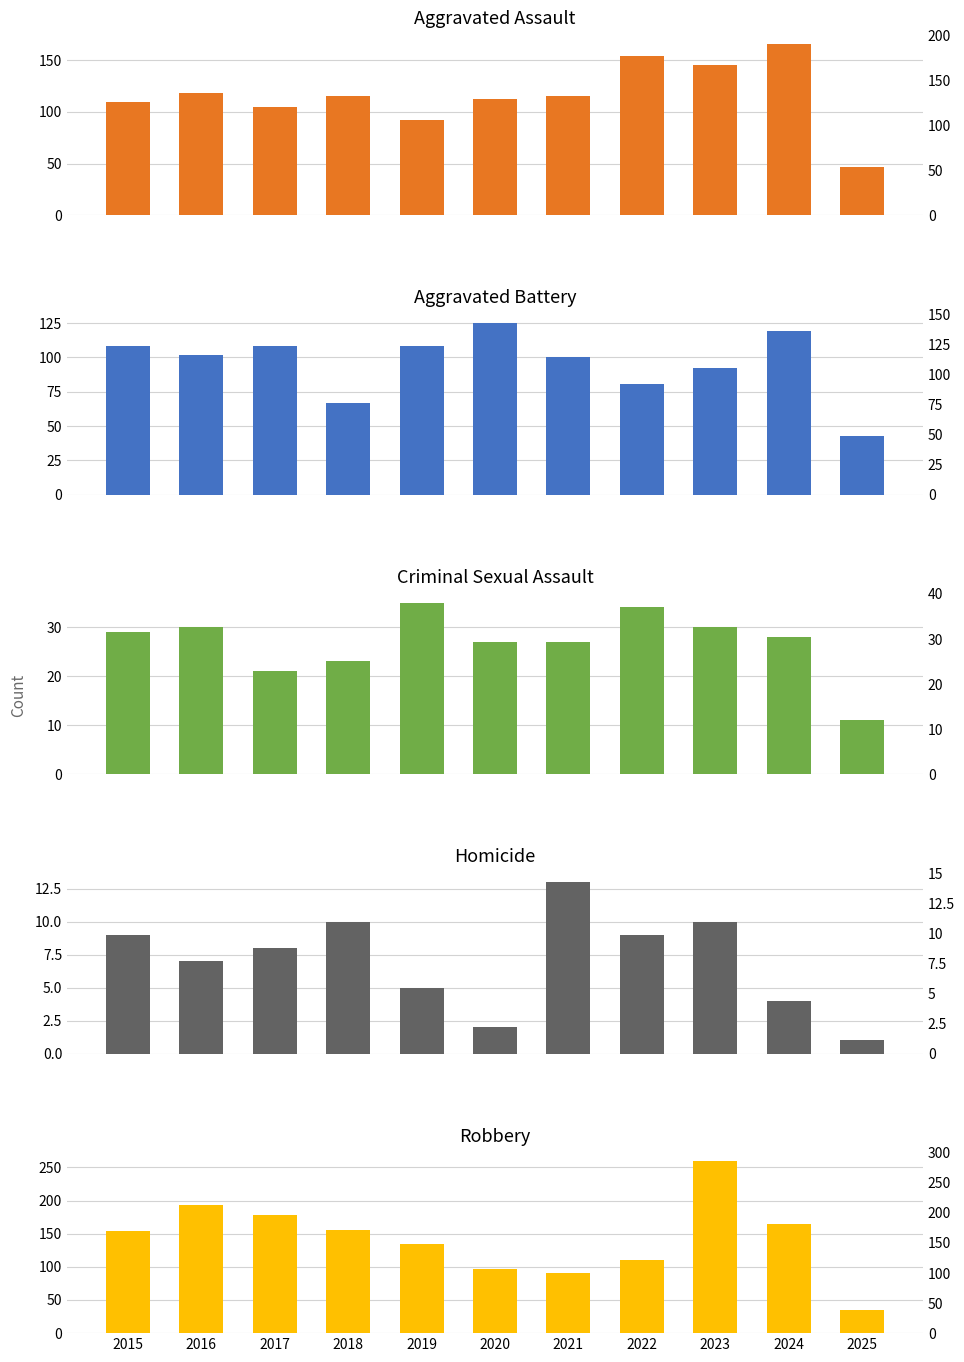

Which label corresponds to the largest value in the chart?

2023